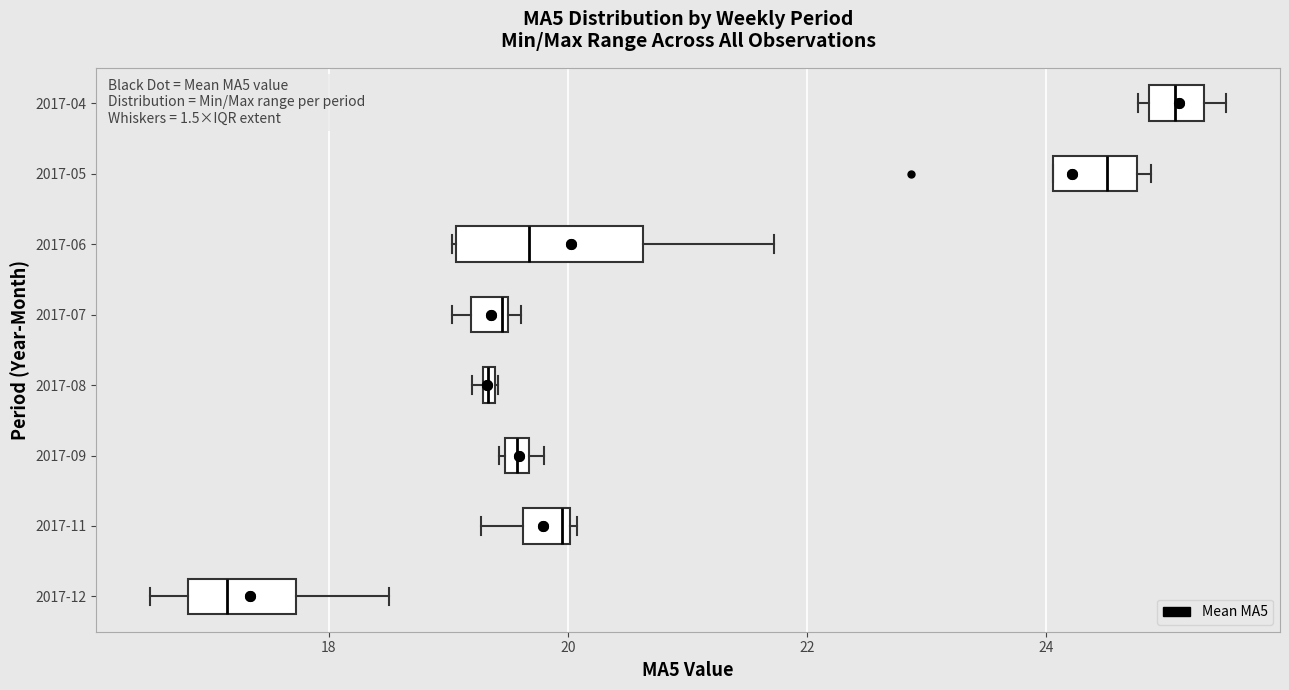

Comparing the boxes themselves (not the whiskers), which one is the widest?

2017-06